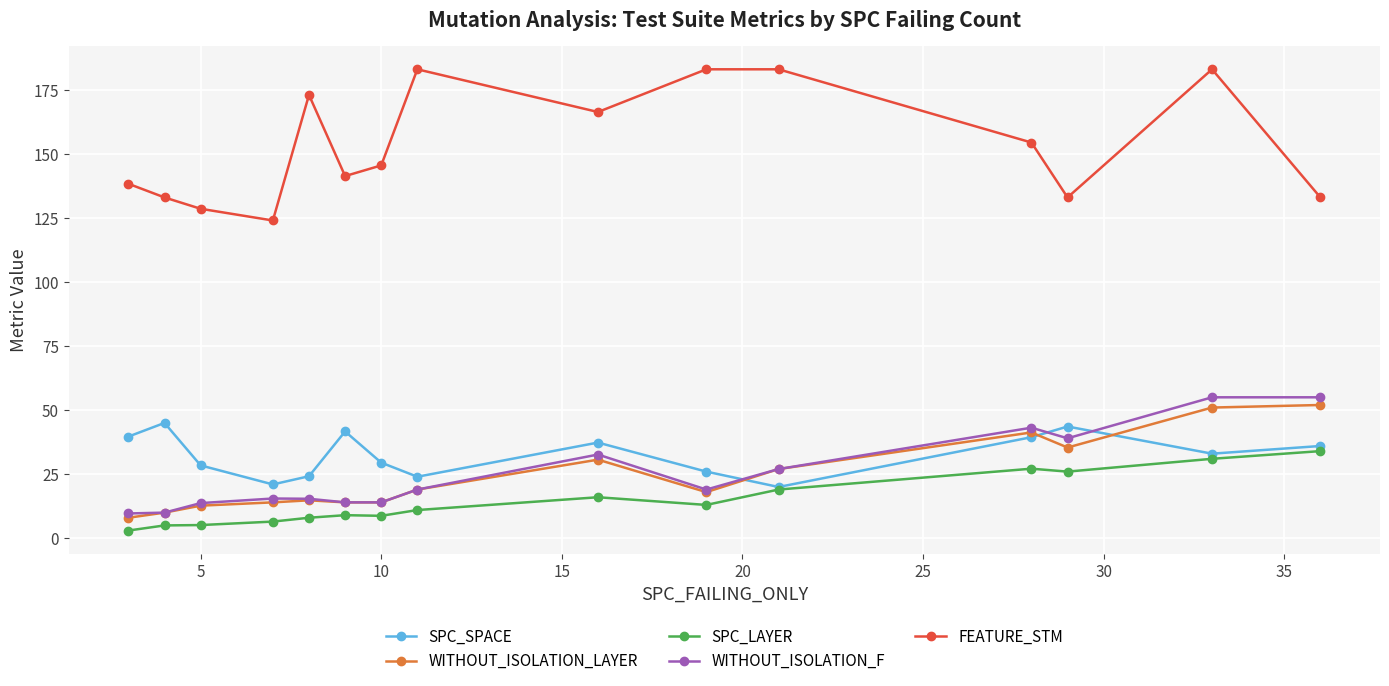

Which series has the largest range (max minus min)?

FEATURE_STM